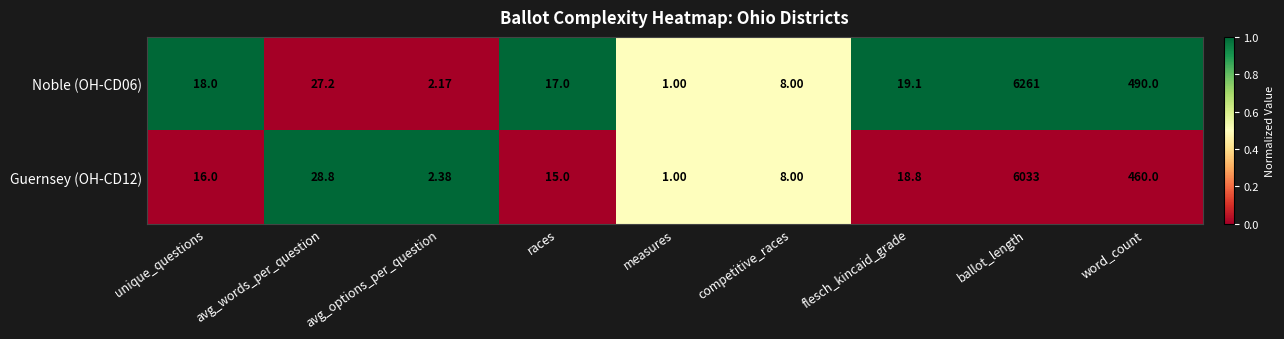

At which category is the sum across all series the highest?

ballot_length